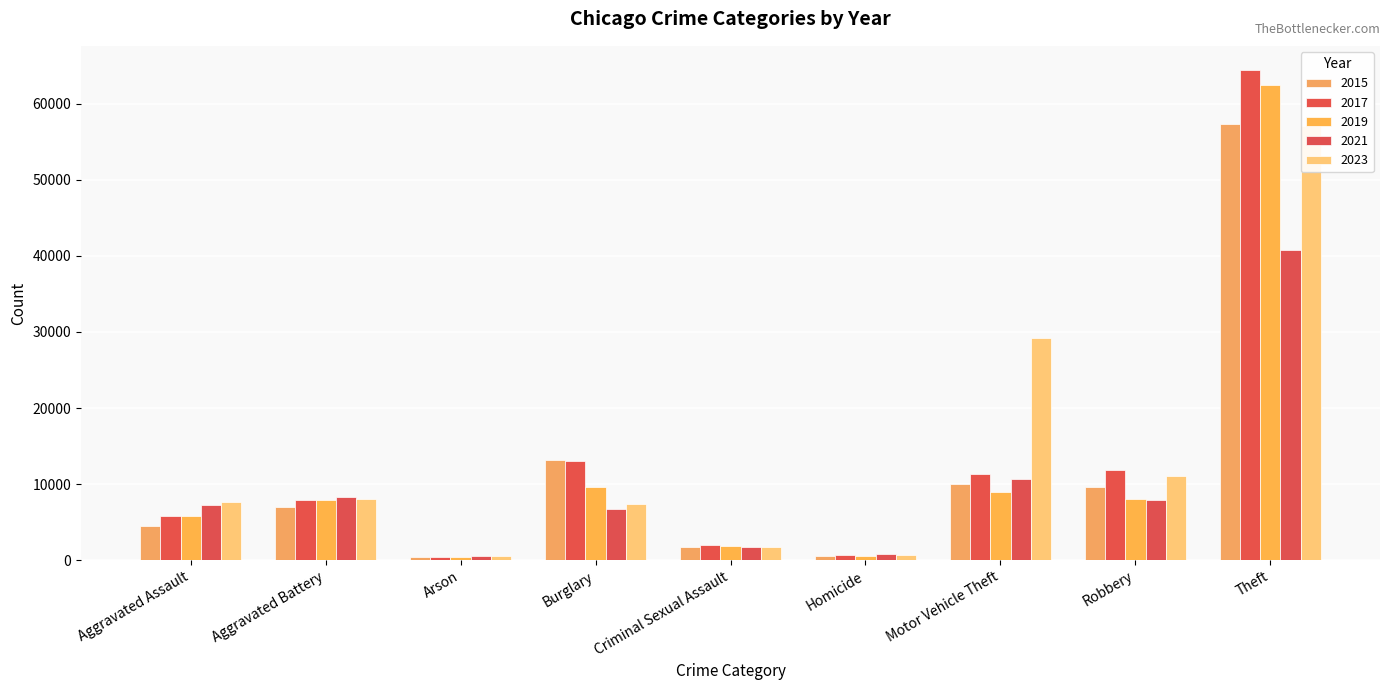

At Robbery, list the series in order from smallest to largest.

2021, 2019, 2015, 2023, 2017